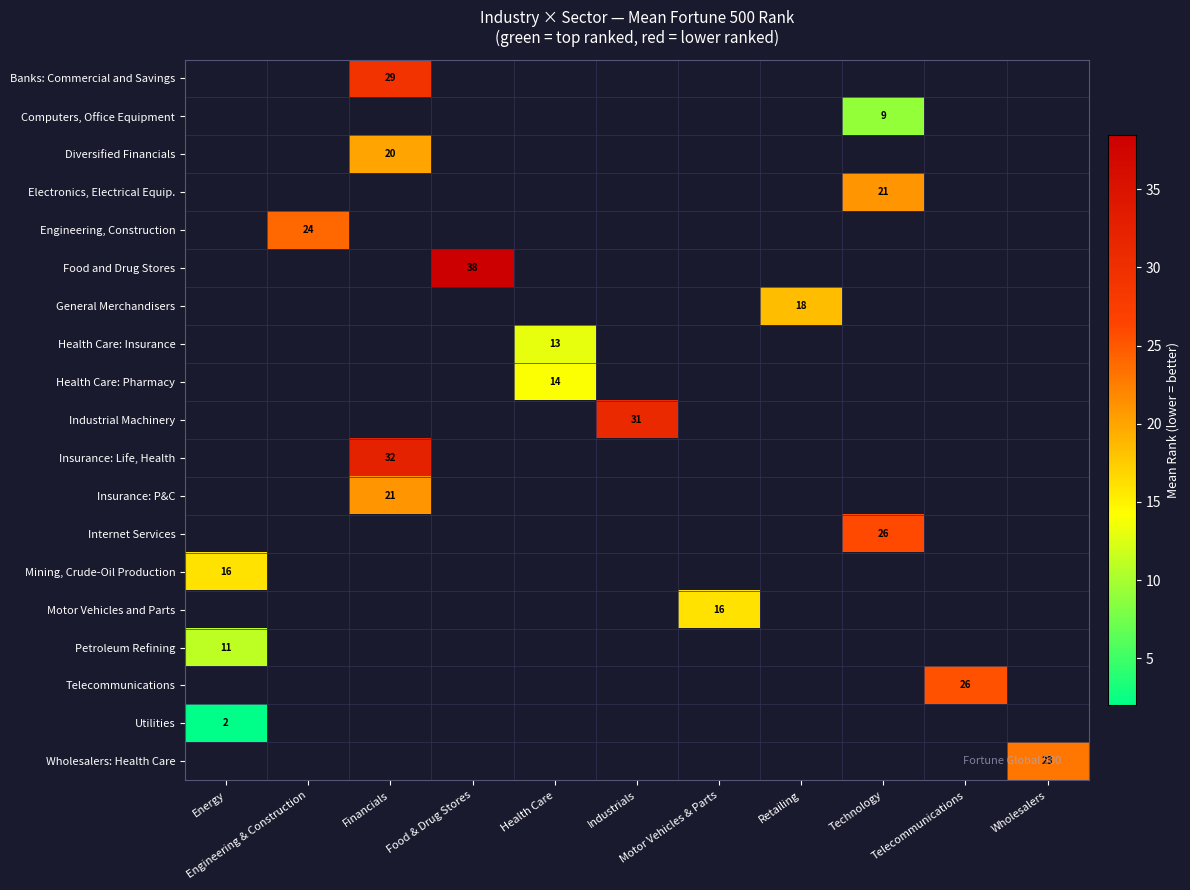

How many distinct data groups are displayed?

19